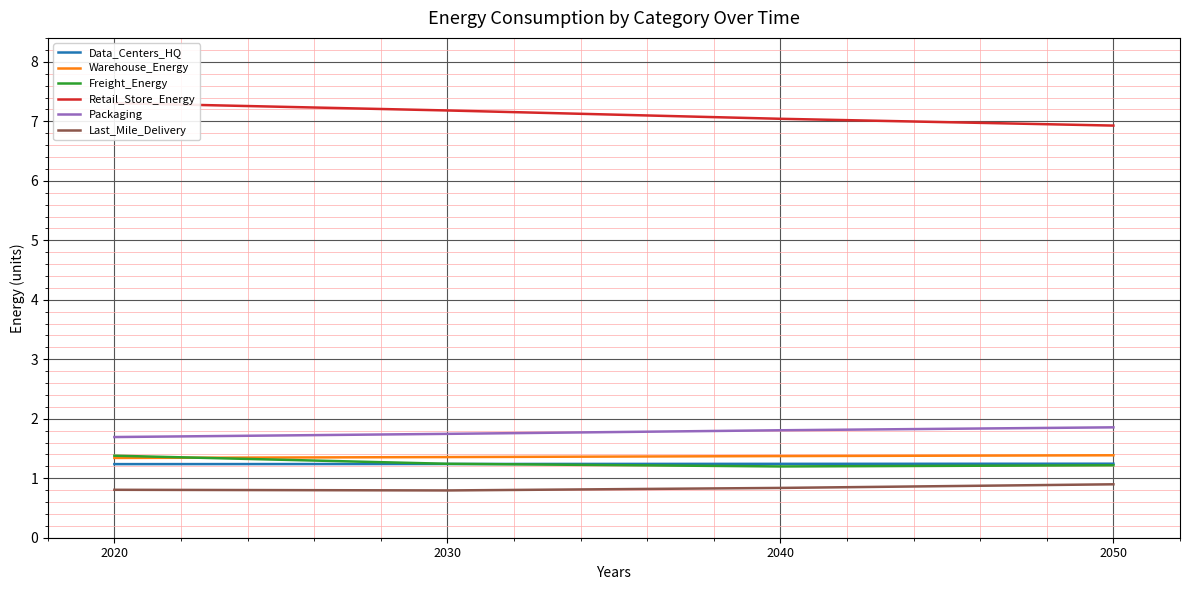

At which category is the sum across all series the highest?

2020